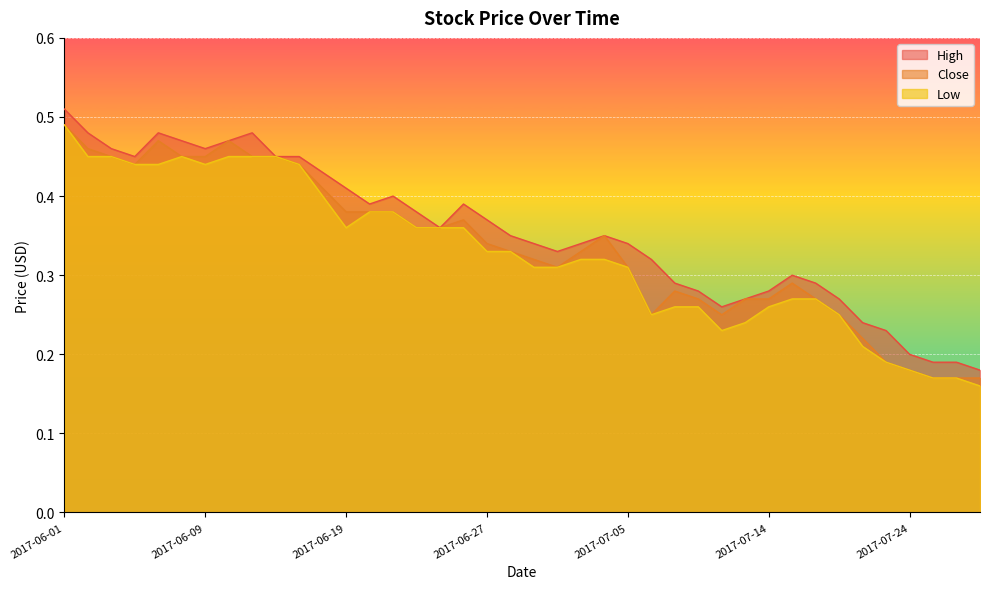

Reading right to left, extract all data points from this chart.

High: 0.2	0.2	0.2	0.2	0.2	0.2	0.3	0.3	0.3	0.3	0.3	0.3	0.3	0.3	0.3	0.3	0.3	0.3	0.3	0.3	0.3	0.4	0.4	0.4	0.4	0.4	0.4	0.4	0.4	0.5	0.5	0.5	0.5	0.5	0.5	0.5	0.5	0.5	0.5	0.5
Close: 0.2	0.2	0.2	0.2	0.2	0.2	0.2	0.3	0.3	0.3	0.3	0.2	0.3	0.3	0.2	0.3	0.3	0.3	0.3	0.3	0.3	0.3	0.4	0.4	0.4	0.4	0.4	0.4	0.4	0.4	0.5	0.5	0.5	0.5	0.5	0.5	0.4	0.5	0.5	0.5
Low: 0.2	0.2	0.2	0.2	0.2	0.2	0.2	0.3	0.3	0.3	0.2	0.2	0.3	0.3	0.2	0.3	0.3	0.3	0.3	0.3	0.3	0.3	0.4	0.4	0.4	0.4	0.4	0.4	0.4	0.4	0.5	0.5	0.5	0.4	0.5	0.4	0.4	0.5	0.5	0.5